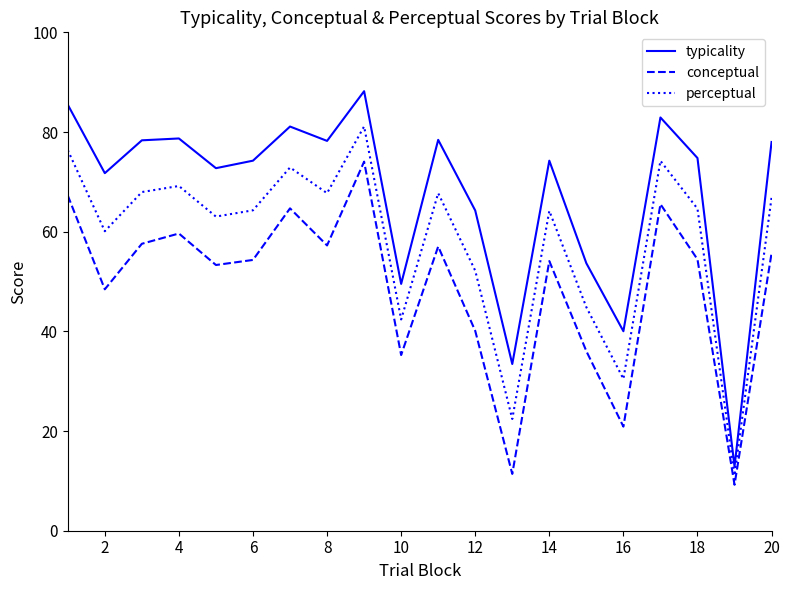

What is the lowest value of the conceptual series?

9.2